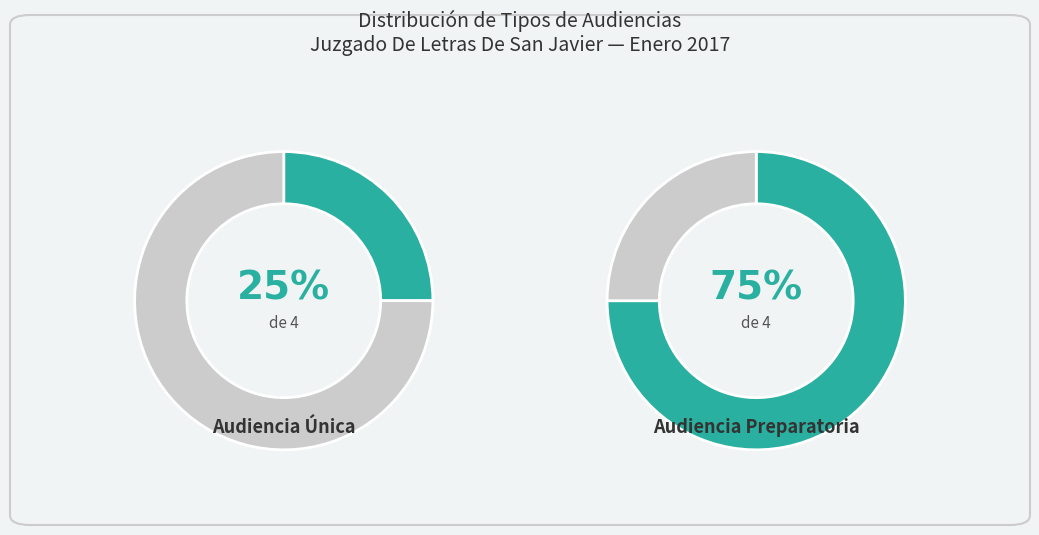

What portion of the pie excludes Audiencia Única?

75.0%